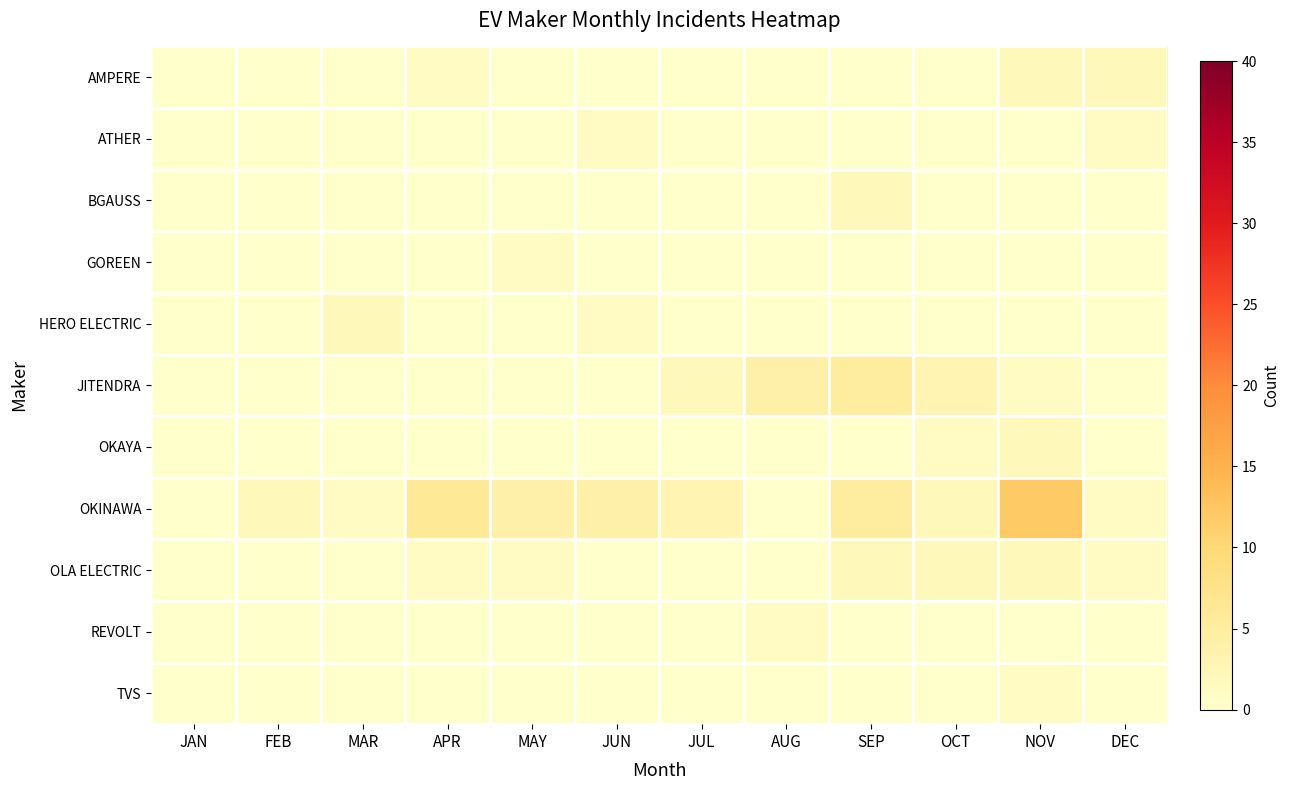

Reading left to right, extract all data points from this chart.

AMPERE: JAN=0	FEB=0	MAR=0	APR=1	MAY=0	JUN=0	JUL=0	AUG=0	SEP=0	OCT=0	NOV=2	DEC=2
ATHER: JAN=0	FEB=0	MAR=0	APR=0	MAY=0	JUN=1	JUL=0	AUG=0	SEP=0	OCT=0	NOV=0	DEC=1
BGAUSS: JAN=0	FEB=0	MAR=0	APR=0	MAY=0	JUN=0	JUL=0	AUG=0	SEP=2	OCT=0	NOV=0	DEC=0
GOREEN: JAN=0	FEB=0	MAR=0	APR=0	MAY=1	JUN=0	JUL=0	AUG=0	SEP=0	OCT=0	NOV=0	DEC=0
HERO ELECTRIC: JAN=0	FEB=0	MAR=2	APR=0	MAY=0	JUN=1	JUL=0	AUG=0	SEP=0	OCT=0	NOV=0	DEC=0
JITENDRA: JAN=0	FEB=0	MAR=0	APR=0	MAY=0	JUN=0	JUL=2	AUG=4	SEP=5	OCT=3	NOV=1	DEC=0
OKAYA: JAN=0	FEB=0	MAR=0	APR=0	MAY=0	JUN=0	JUL=0	AUG=0	SEP=0	OCT=1	NOV=2	DEC=0
OKINAWA: JAN=0	FEB=2	MAR=1	APR=6	MAY=4	JUN=4	JUL=3	AUG=0	SEP=5	OCT=2	NOV=12	DEC=1
OLA ELECTRIC: JAN=0	FEB=0	MAR=0	APR=1	MAY=1	JUN=0	JUL=0	AUG=0	SEP=2	OCT=2	NOV=2	DEC=1
REVOLT: JAN=0	FEB=0	MAR=0	APR=0	MAY=0	JUN=0	JUL=0	AUG=1	SEP=0	OCT=0	NOV=0	DEC=0
TVS: JAN=0	FEB=0	MAR=0	APR=0	MAY=0	JUN=0	JUL=0	AUG=0	SEP=0	OCT=0	NOV=1	DEC=0